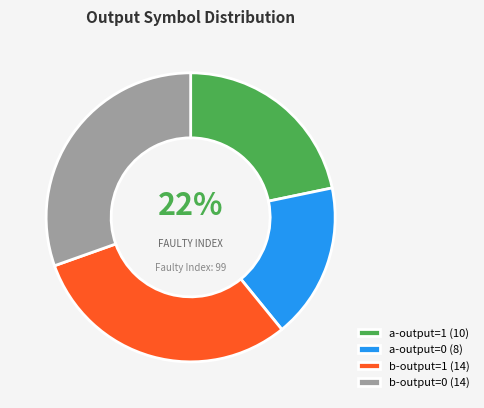

How many segments does this pie chart have?

4